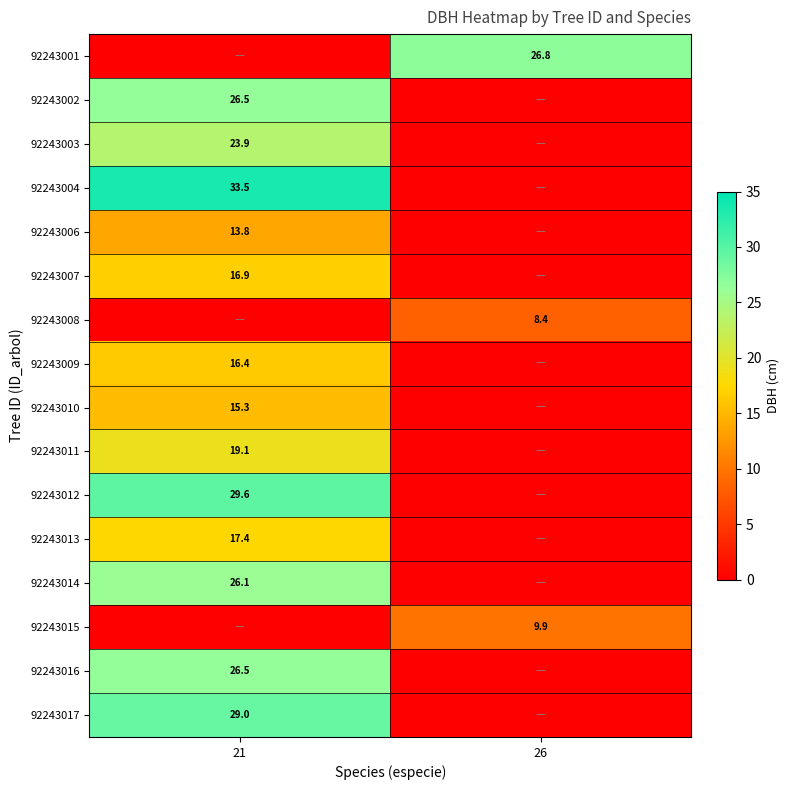

At which category is the sum across all series the highest?

21